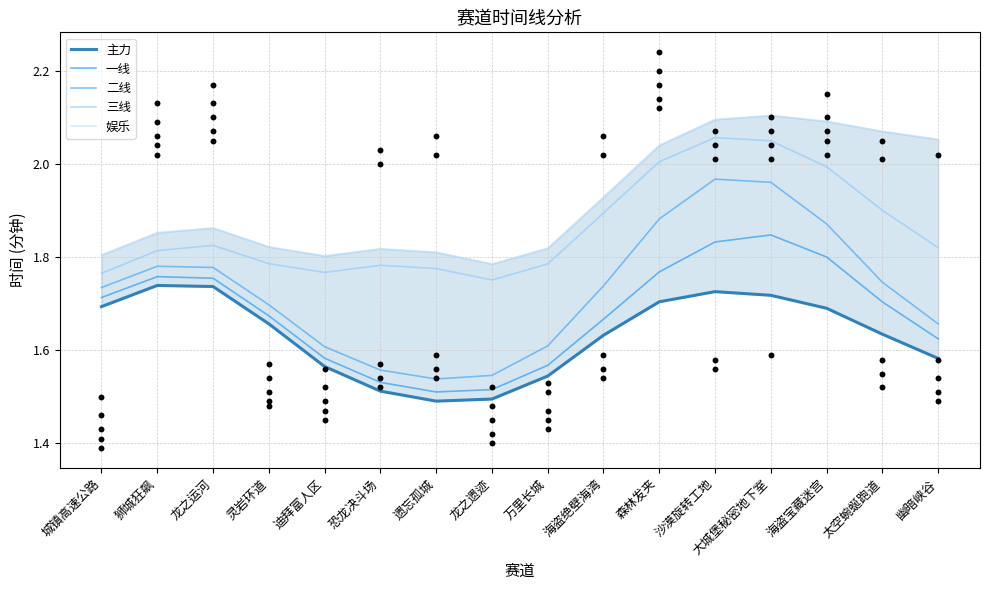

Which series has the largest total across all categories?

娱乐